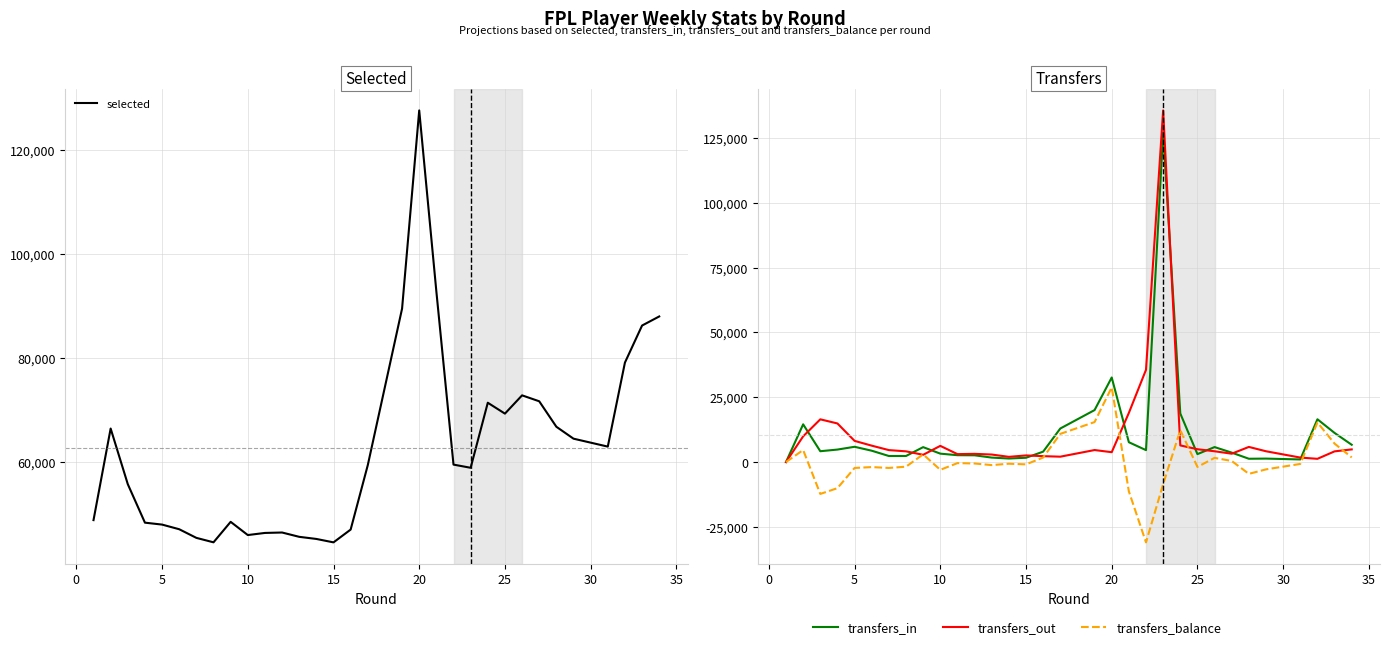

Reading left to right, transcribe all the data shown in this chart.

selected: 48838	66458	55756	48349	47979	47084	45424	44567	48508	45965	46373	46455	45624	45216	44557	47019	59422	89535	127669	92836	59520	58909	71423	69328	72845	72845	71704	66803	64509	62983	79148	86278	88023
transfers_in: 0	14543	4174	4809	5882	4369	2328	2336	5747	3238	2637	2599	1716	1356	1651	4006	12929	20036	32606	7642	4594	127073	18730	3054	5768	5768	3628	1272	1330	1002	16496	11223	6660
transfers_out: 0	9909	16470	14878	8163	6317	4604	4127	2788	6237	3053	3157	2895	2003	2548	2268	2066	4627	3799	18949	35572	135598	6412	4942	4156	4156	3216	5828	4157	1726	1244	4118	4876
transfers_balance: 0	4634	-12296	-10069	-2281	-1948	-2276	-1791	2959	-2999	-416	-558	-1179	-647	-897	1738	10863	15409	28807	-11307	-30978	-8525	12318	-1888	1612	1612	412	-4556	-2827	-724	15252	7105	1784